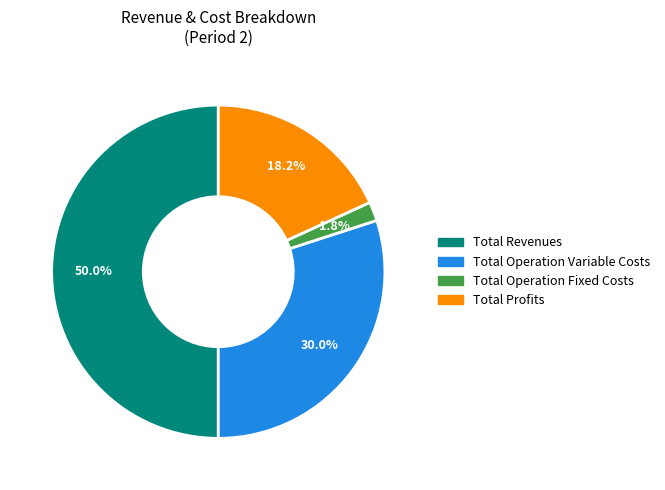

Which category has the biggest portion of the pie?

Total Revenues